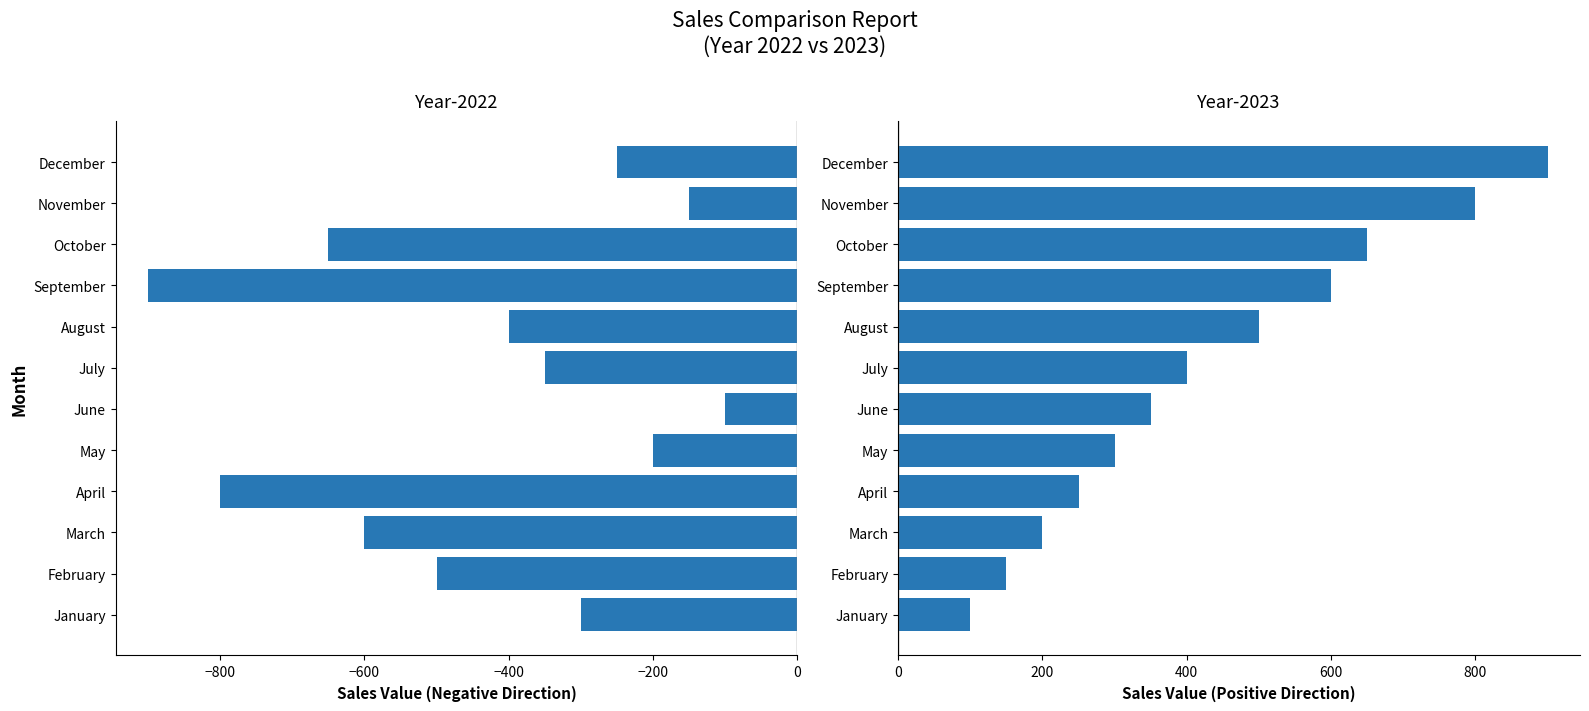

What is the minimum value for Year-2022?

-900